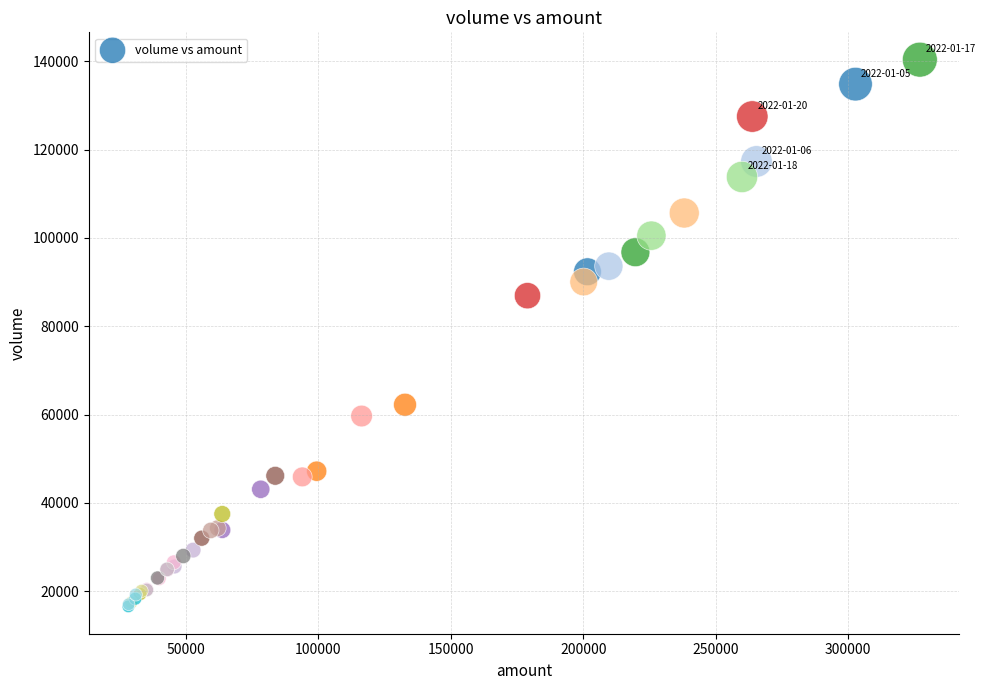

What Y value in the scatter plot is closest to 78452?

86909.0